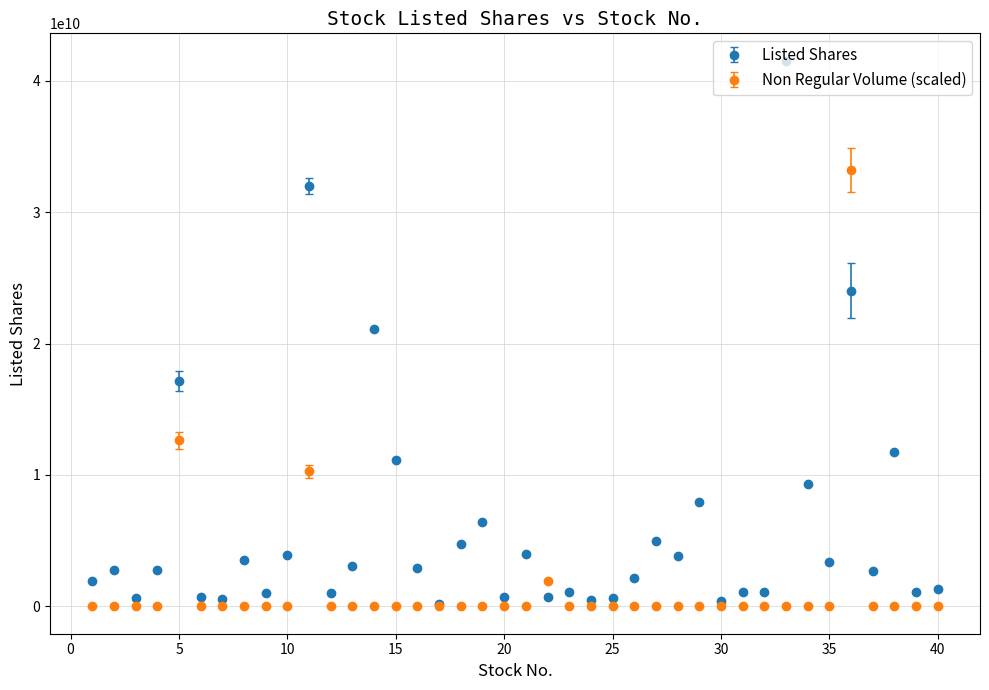

Which series has the largest total across all categories?

Listed Shares